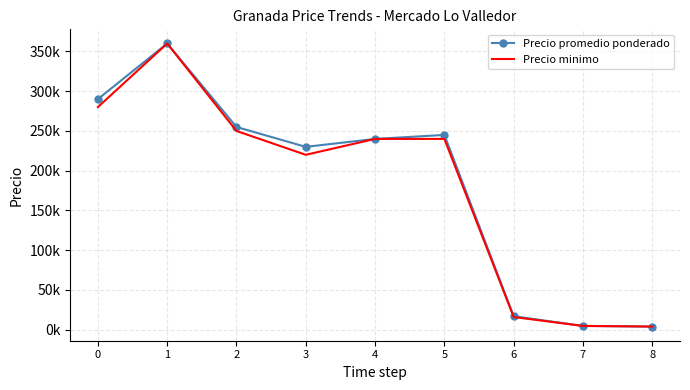

What is the value of the Precio promedio ponderado point at the 2nd from the left?

360000